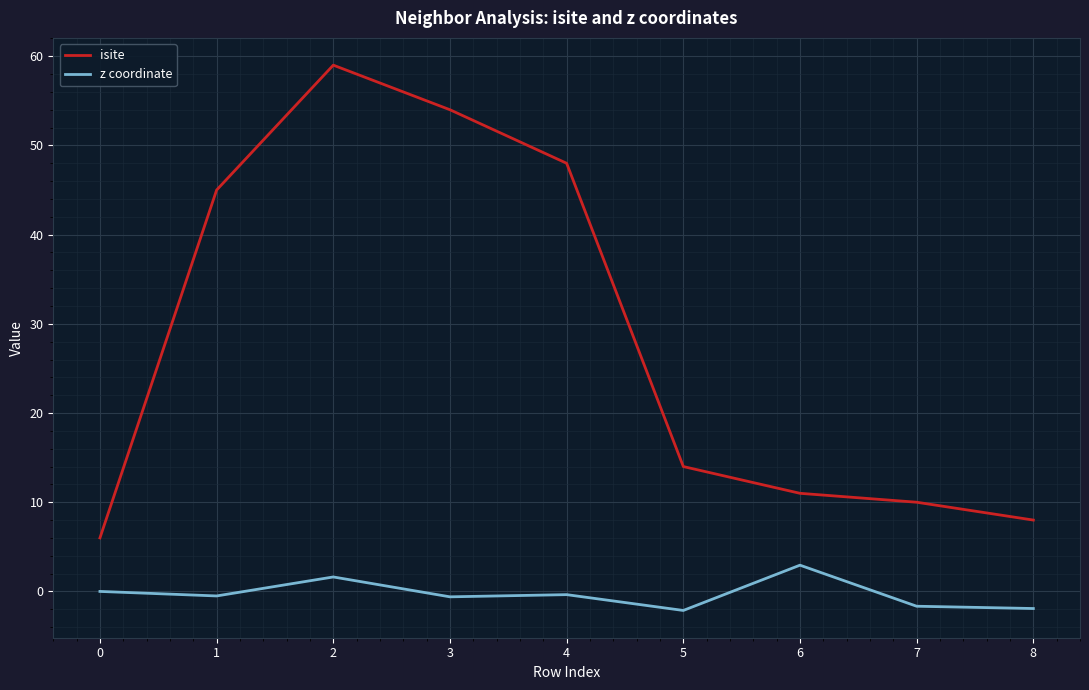

What is the minimum value for z coordinate?

-2.1